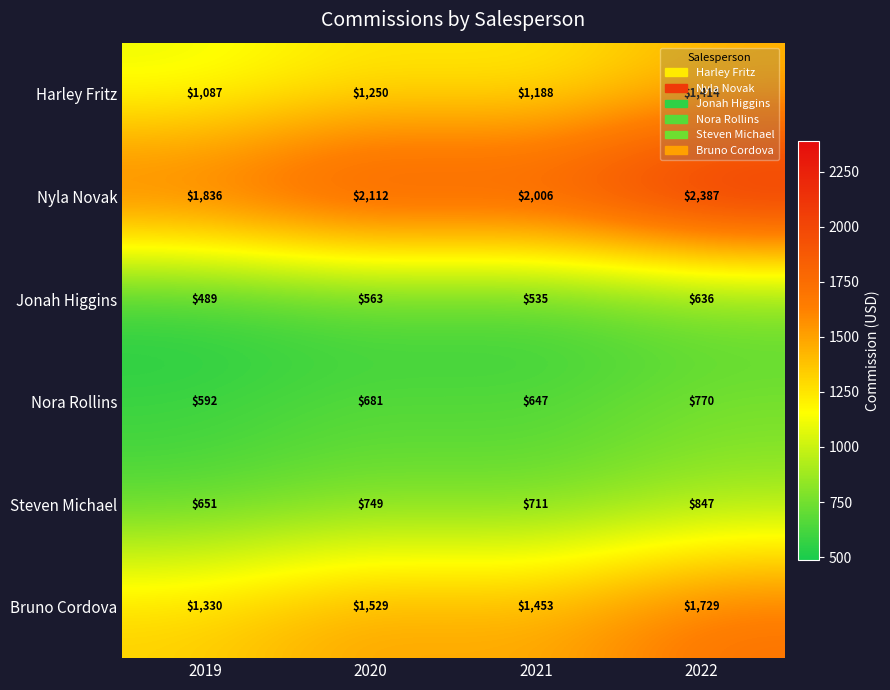

Is it true that Nora Rollins equals 647 at 2021?

True